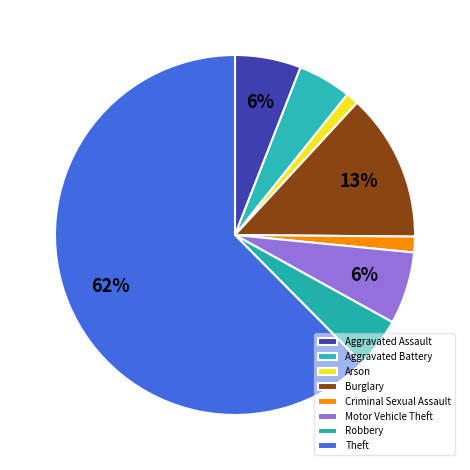

Does Theft account for over 50% of the chart?

Yes